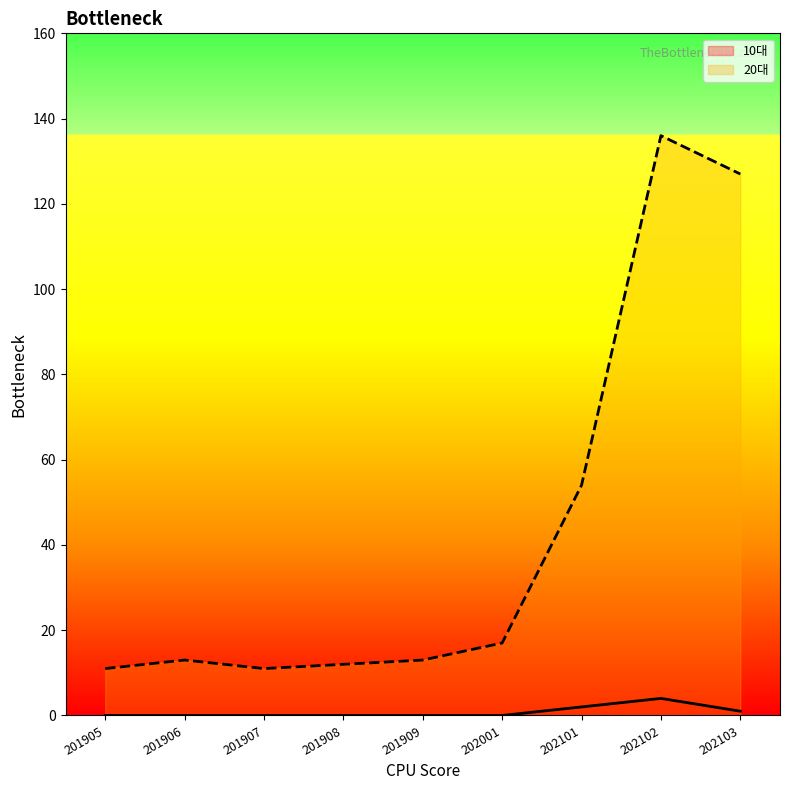

What is the sum of all 20대 values?

394